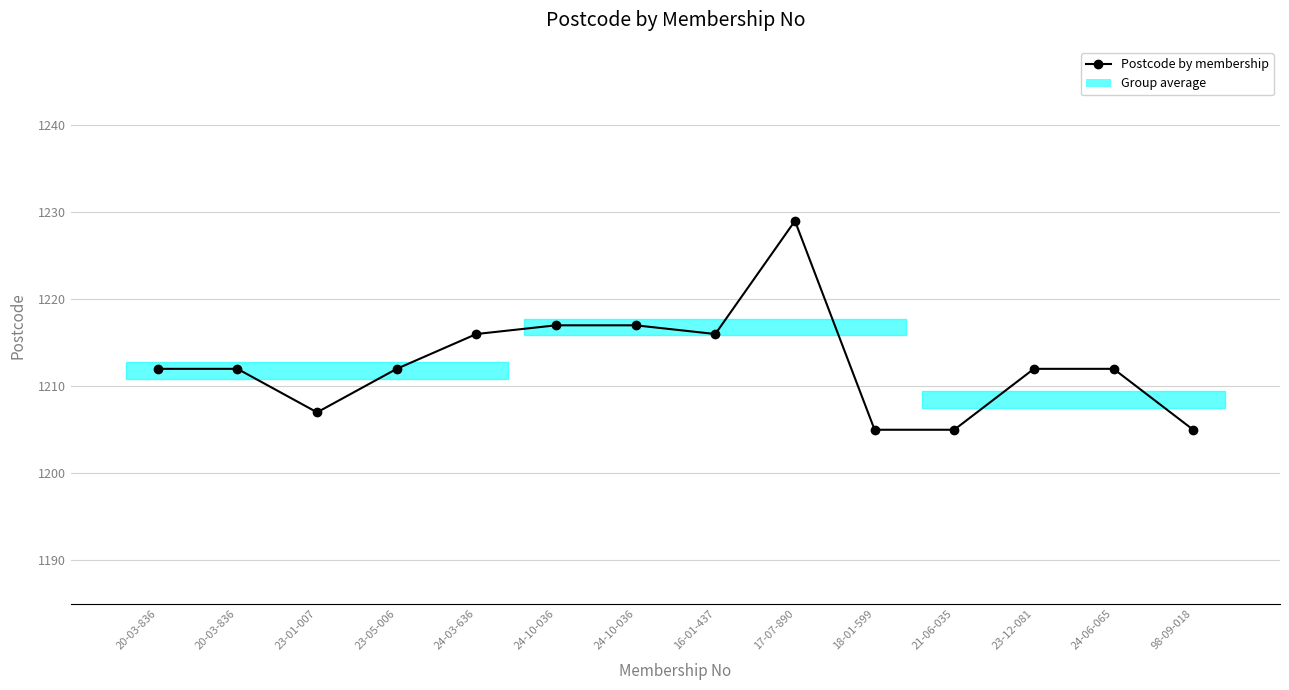

The value at 20-03-836 is 1823. True or false?

False